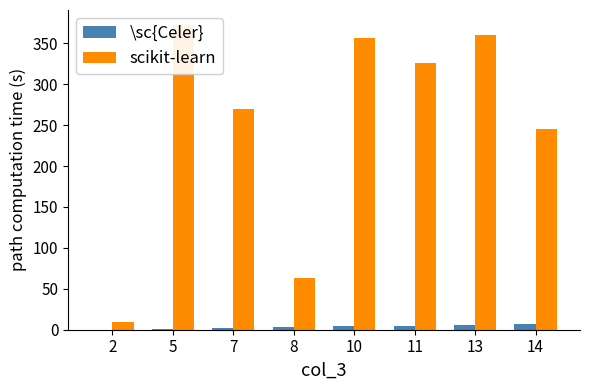

What is the sum of all scikit-learn values?

2001